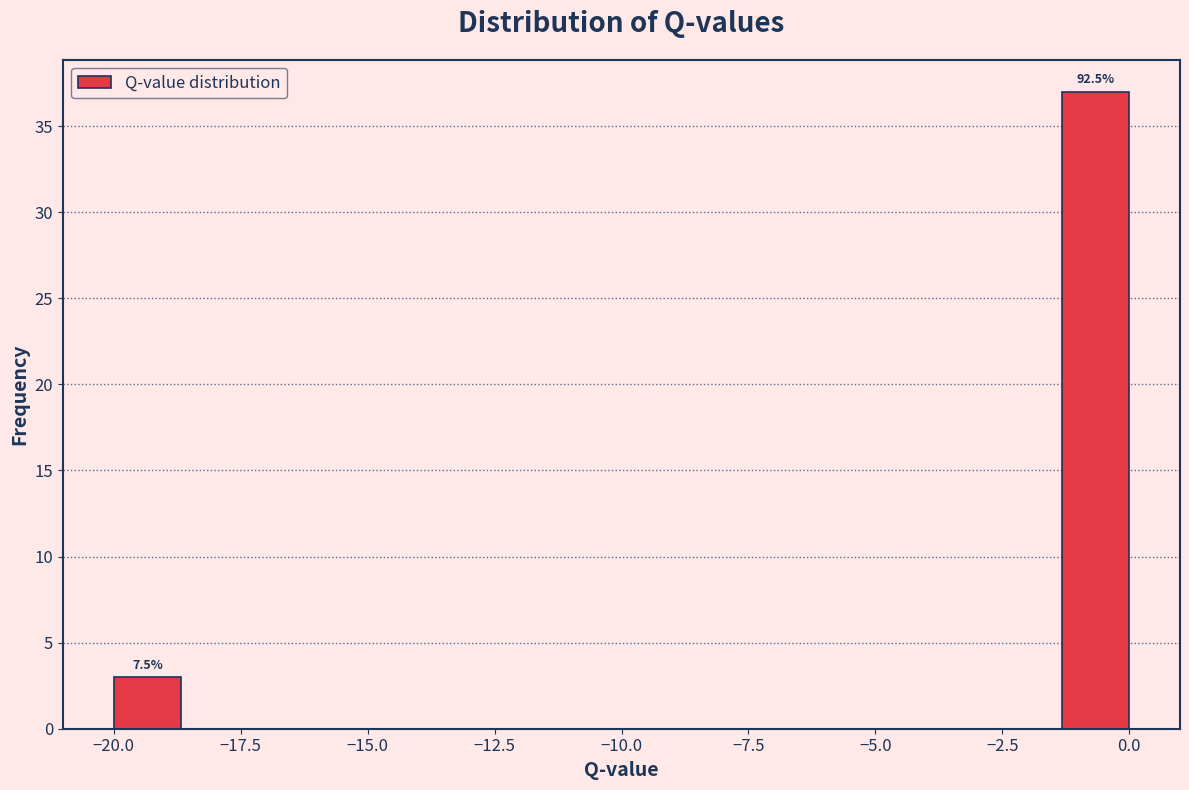

Around what value on the x-axis is the tallest bar? Give the approximate position of its centre, as read against the axis.

-0.5